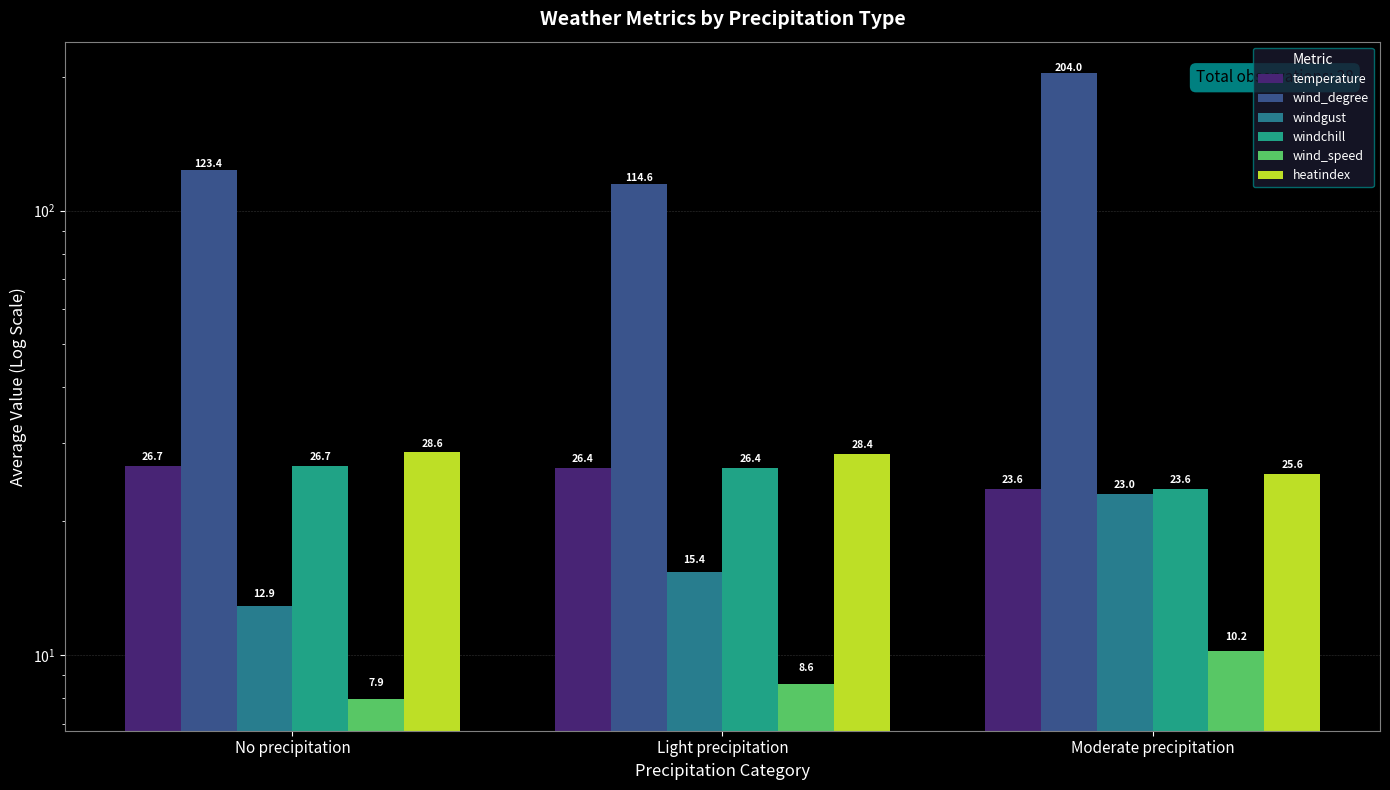

What is the label of the 3rd bar from the right?

No precipitation